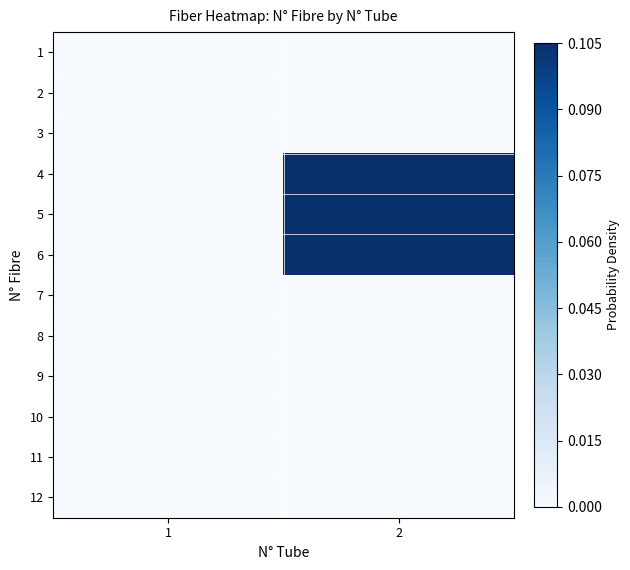

Which label corresponds to the smallest value in the chart?

1